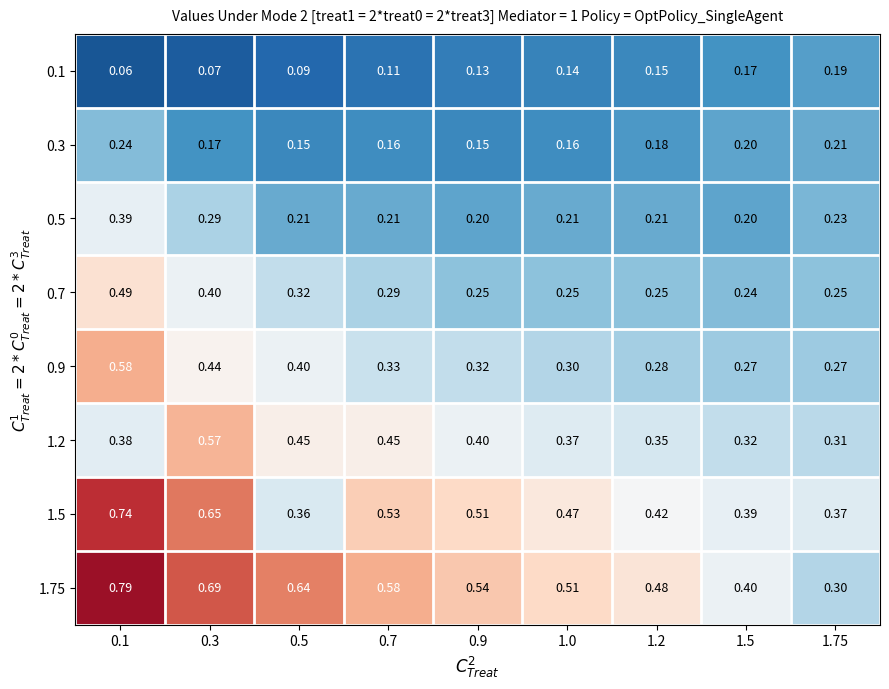

Is the value of 0.9 at 0.3 greater than the value of 0.1 at 1.0?

Yes